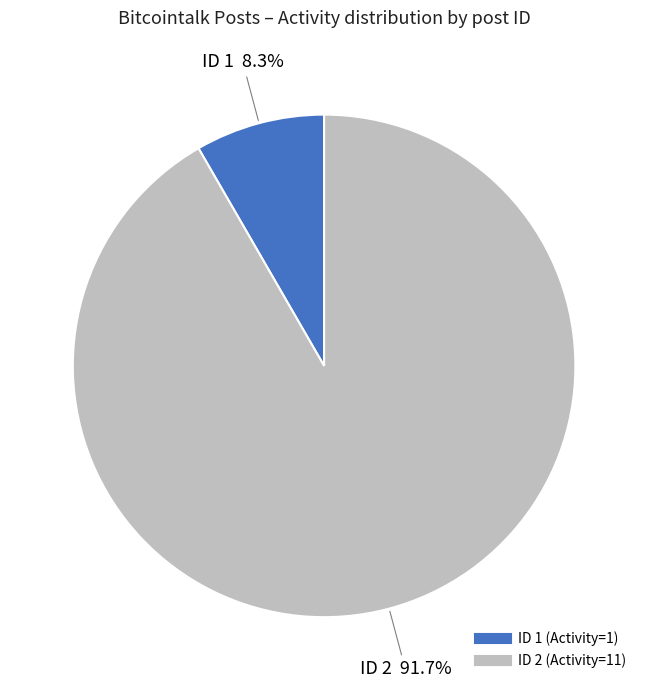

Count the number of slices in the pie.

2